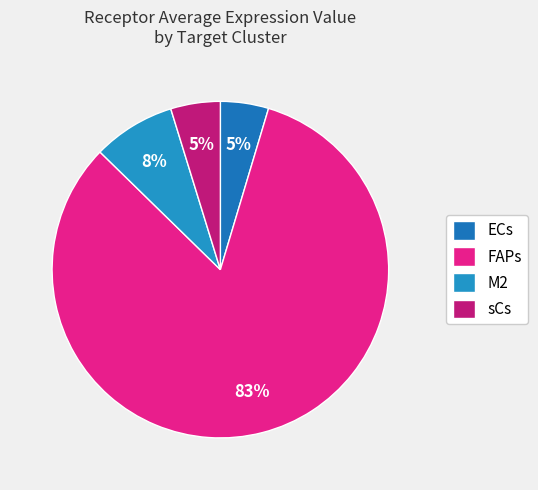

What is the ratio of the value at ECs to the value at M2?

0.6